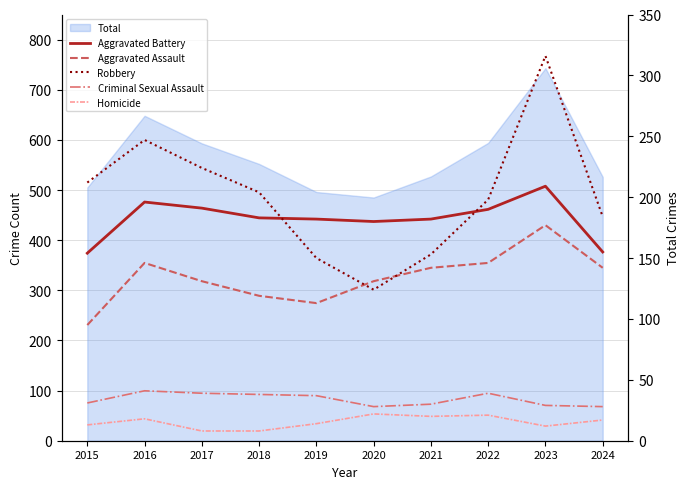

At how many categories does at least one series exceed 135?

10